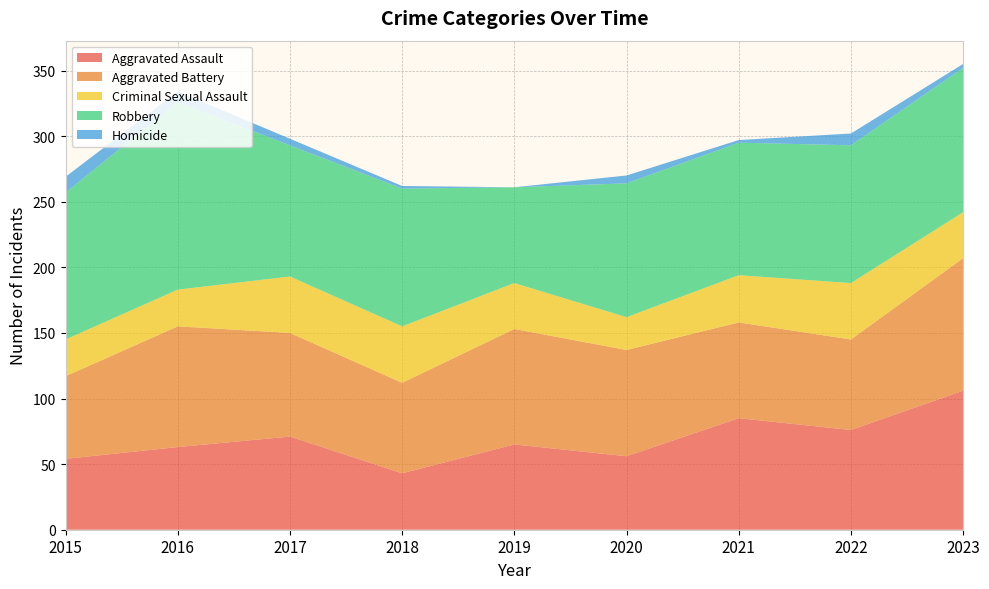

Reading left to right, transcribe all the data shown in this chart.

Aggravated Assault: 2015=54	2016=63	2017=71	2018=43	2019=65	2020=56	2021=85	2022=76	2023=106
Aggravated Battery: 2015=63	2016=92	2017=79	2018=69	2019=88	2020=81	2021=73	2022=69	2023=101
Criminal Sexual Assault: 2015=28	2016=28	2017=43	2018=43	2019=35	2020=25	2021=36	2022=43	2023=35
Robbery: 2015=112	2016=143	2017=100	2018=105	2019=73	2020=102	2021=101	2022=105	2023=110
Homicide: 2015=12	2016=8	2017=5	2018=2	2019=0	2020=6	2021=2	2022=9	2023=3